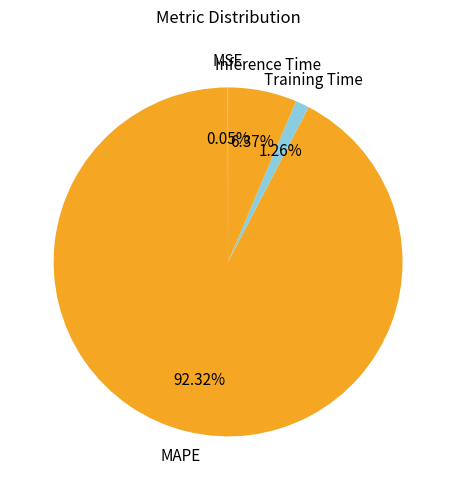

Which slice represents more than half of the pie?

MAPE